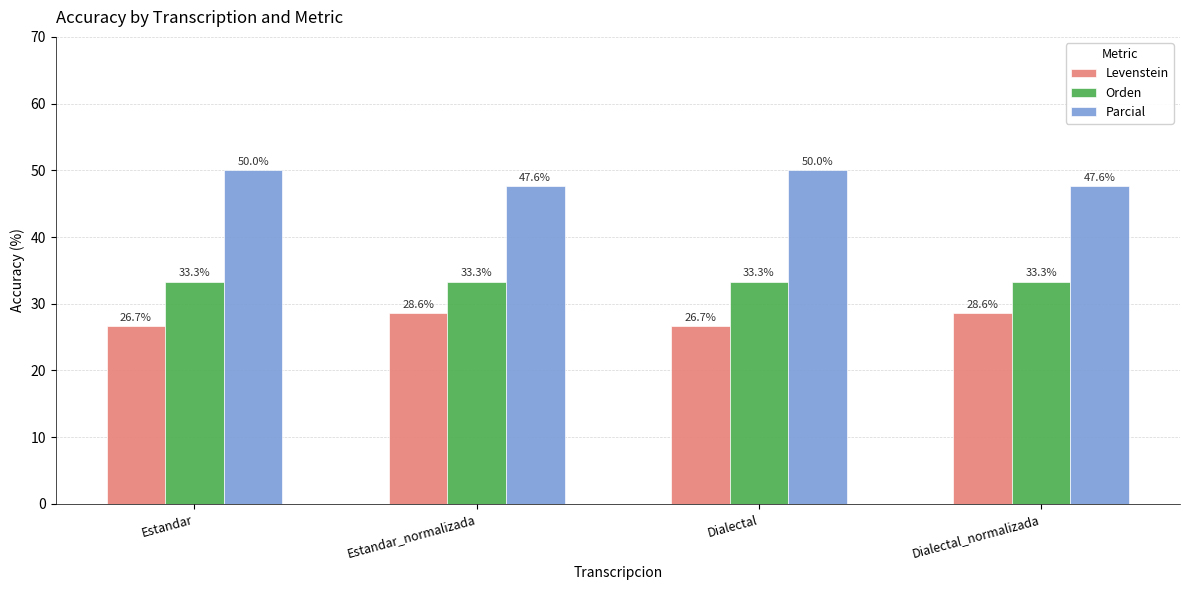

What value does the Orden series have at Estandar_normalizada?

33.3